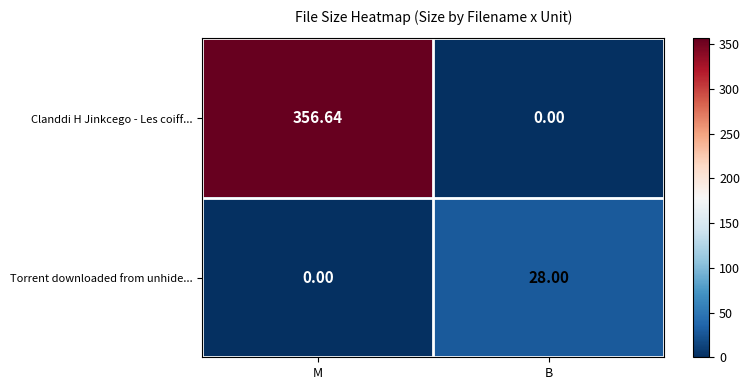

Which category has the highest value in the Torrent downloaded from unhide... series?

B